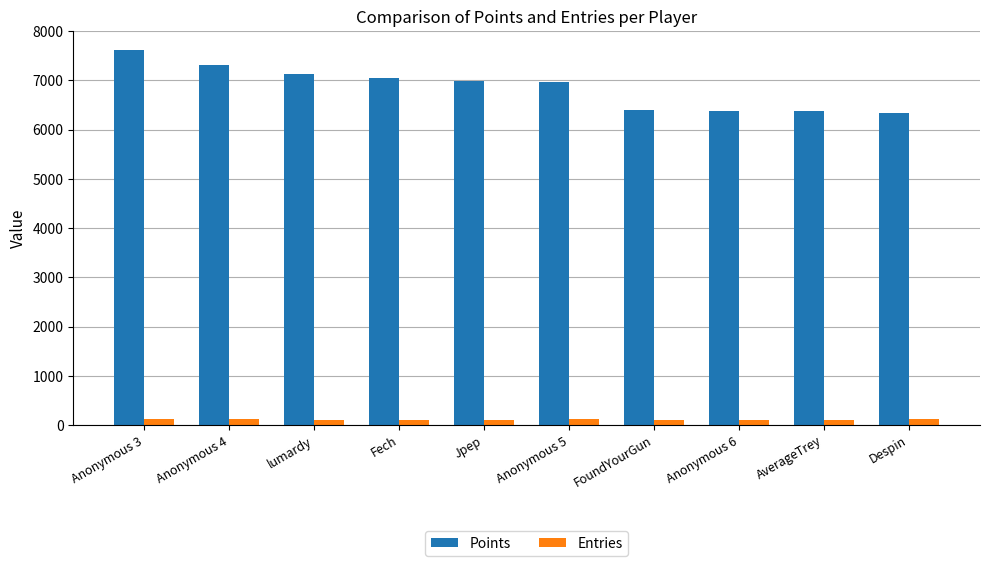

What are all the series names shown in the legend?

Points, Entries